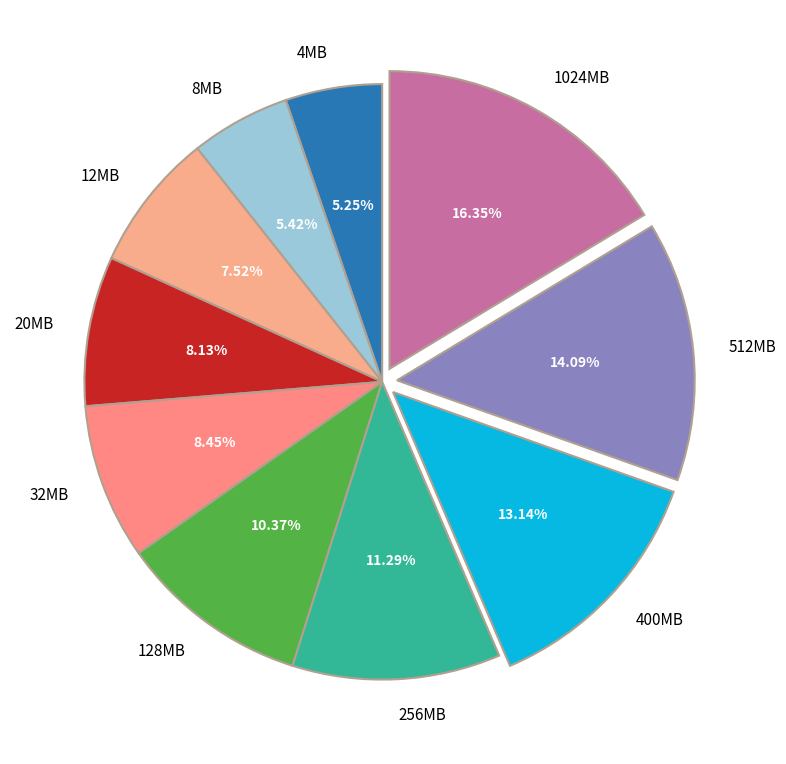

To the nearest percent, what is the difference between the largest and smallest slice percentages?

11%